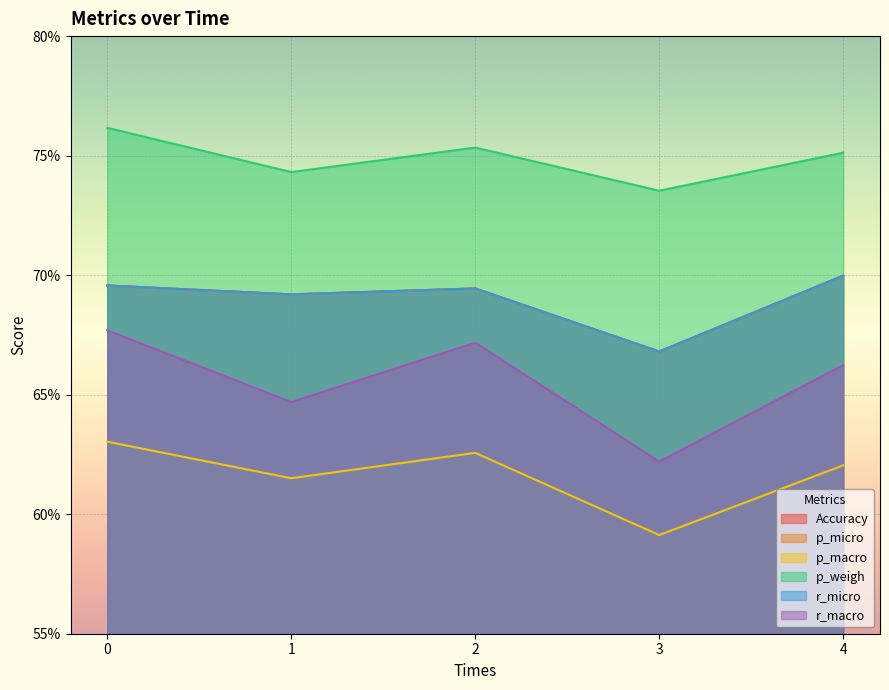

How many interior local peaks does the p_macro series have?

1